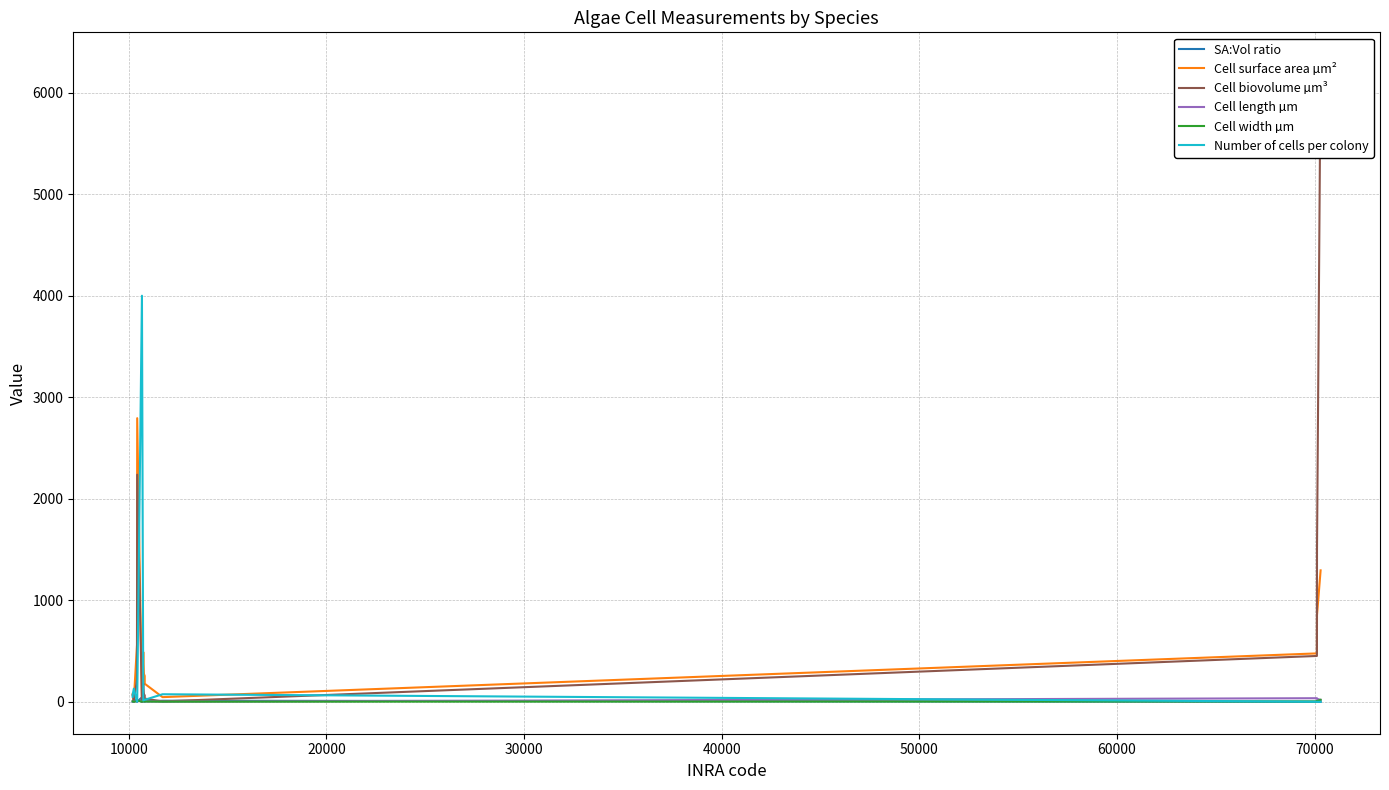

Is it true that Cell biovolume µm³ equals 124.8 at 80000?

False